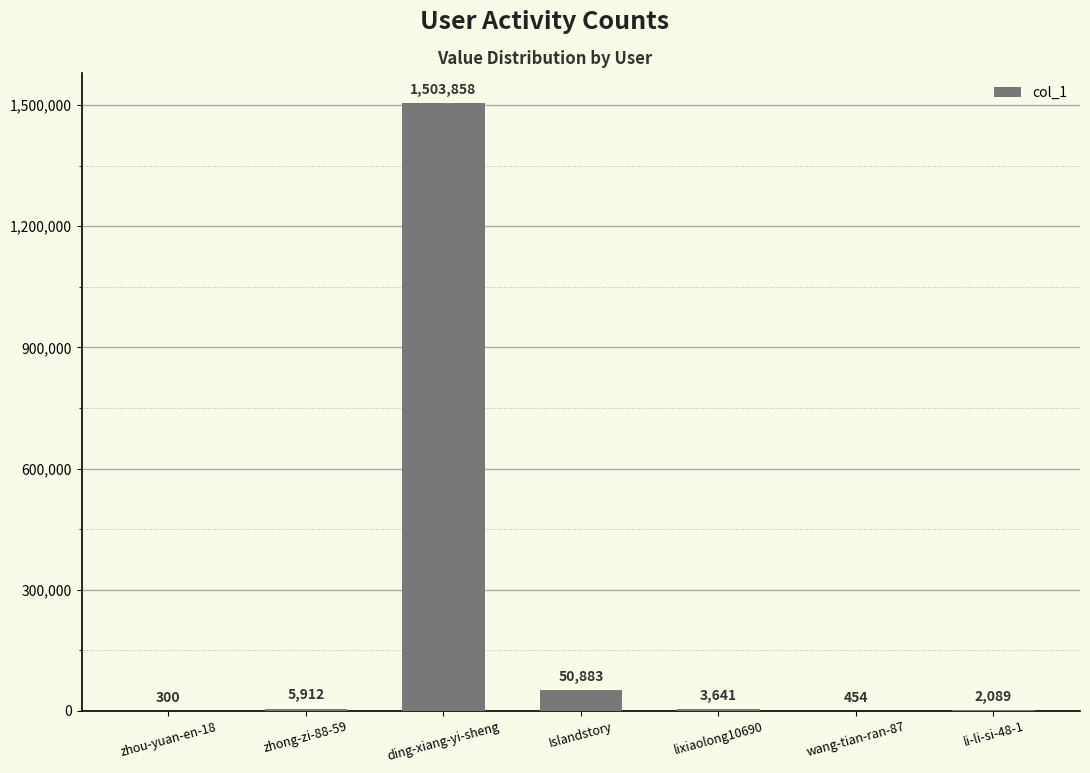

What is the sum of all values?

1567137